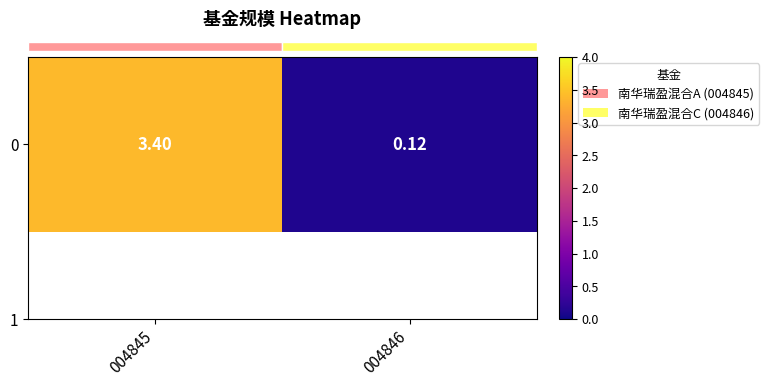

What is the change in value from 004845 to 004846?

-3.3